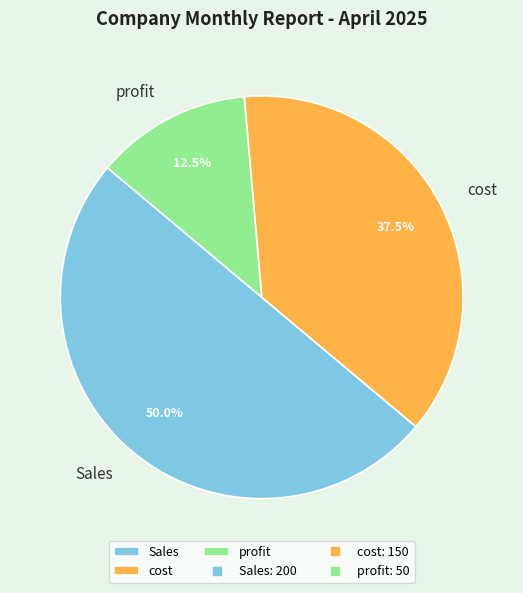

How many segments does this pie chart have?

3